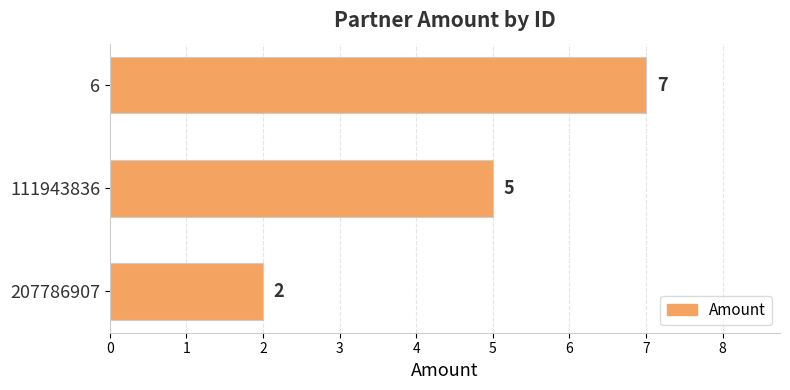

What is the difference between the maximum and second lowest values?

2